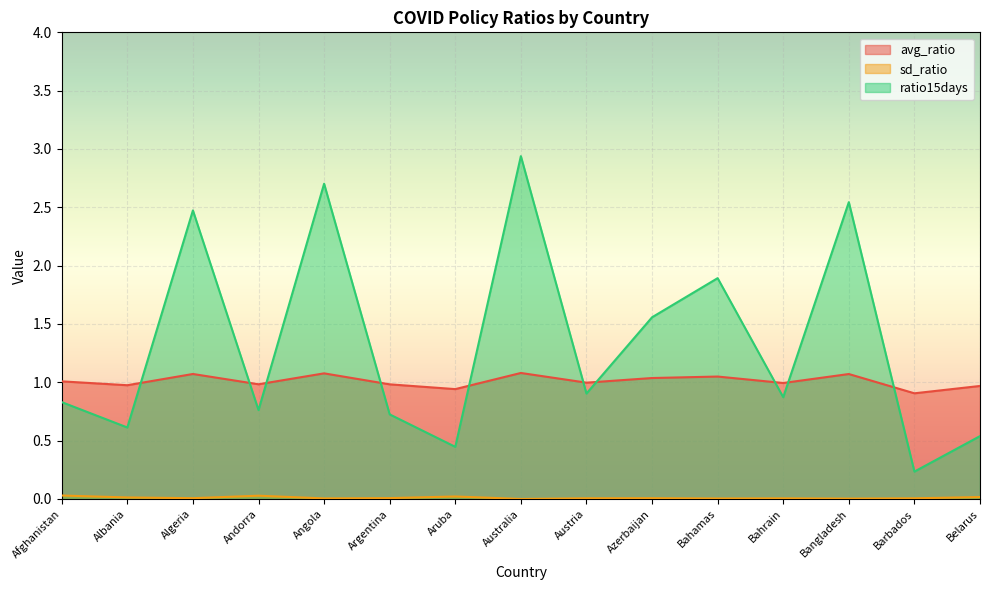

At Austria, list the series in order from largest to smallest.

avg_ratio, ratio15days, sd_ratio